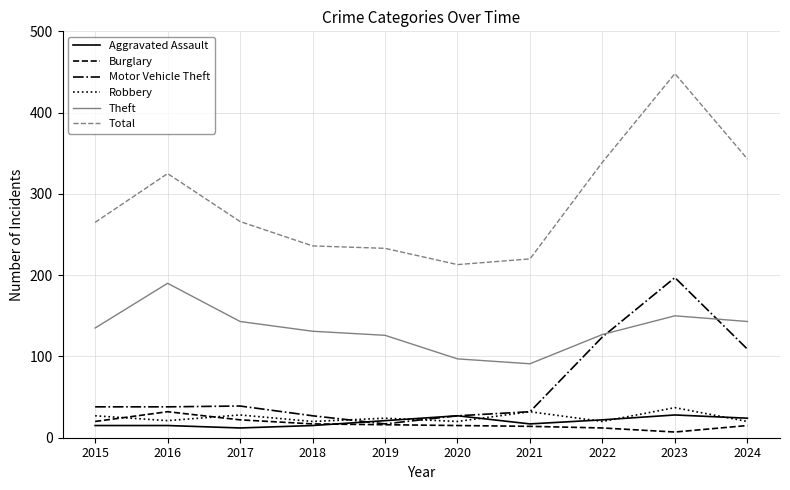

Which series has the largest total across all categories?

Total